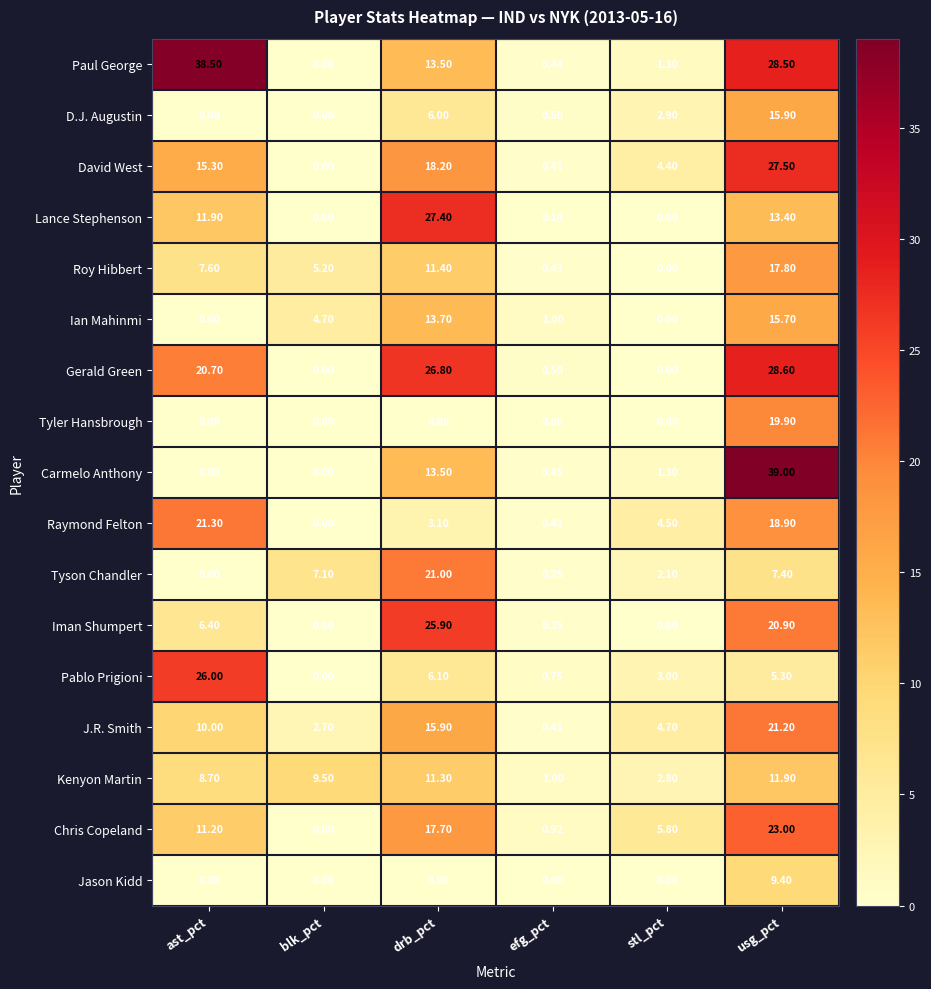

Which series has the widest spread of values?

Carmelo Anthony